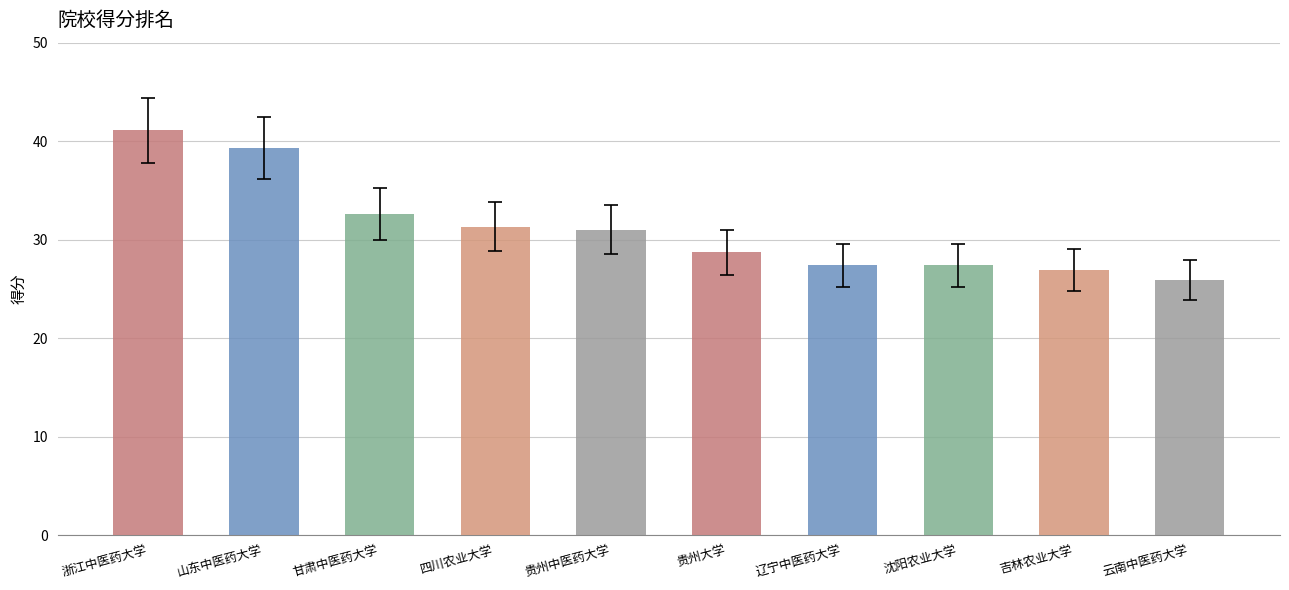

Is it true that the value at 山东中医药大学 is 10.5?

False